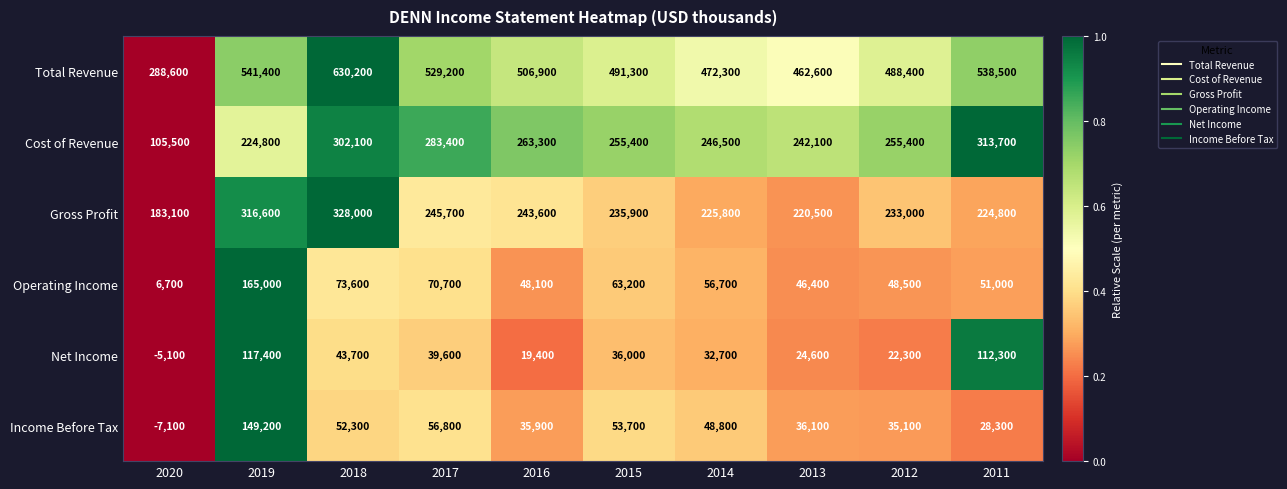

Where does the Income Before Tax series first go above 48800?

2019